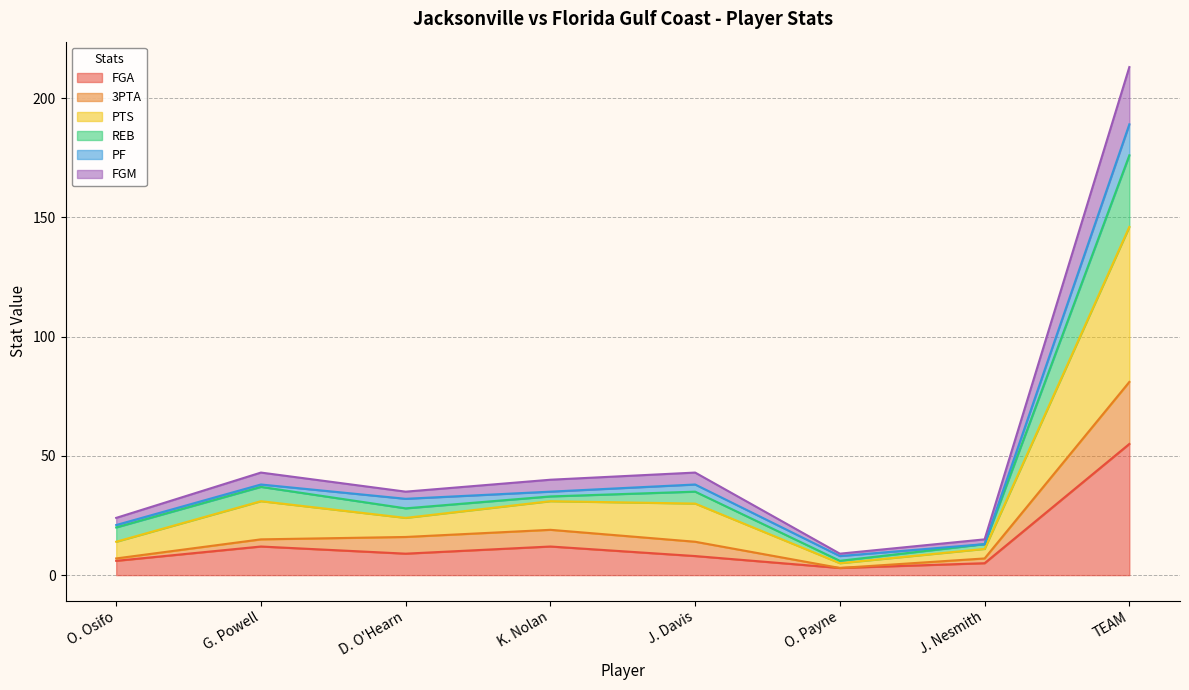

Which label corresponds to the smallest value in the chart?

O. Payne